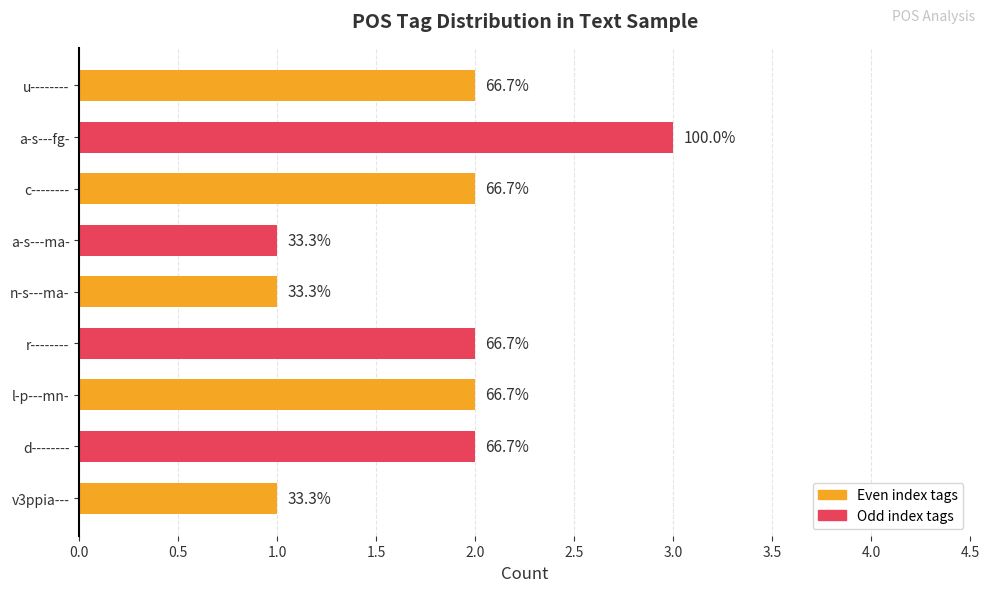

How many bars are there in total?

9